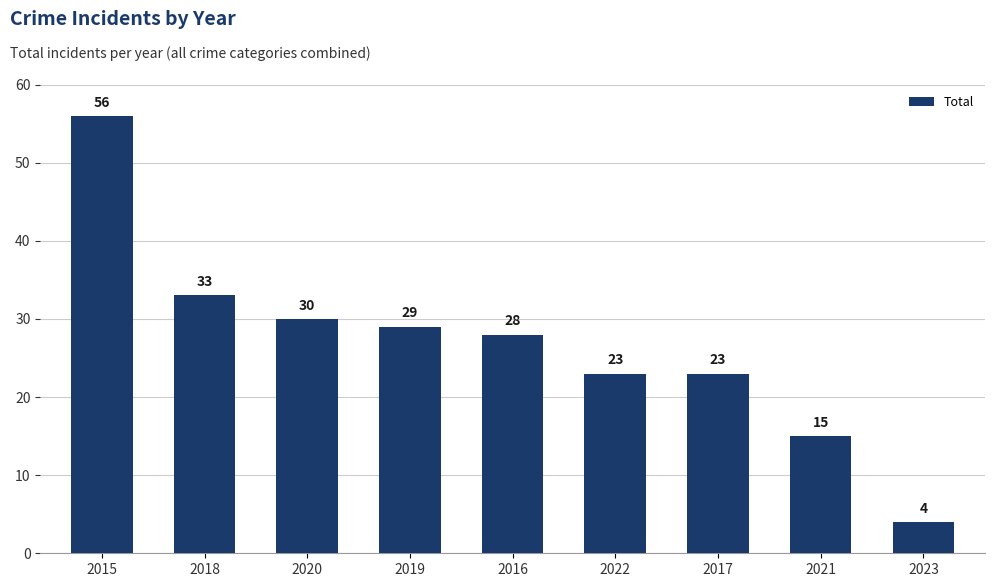

Does the chart contain stacked bars?

No